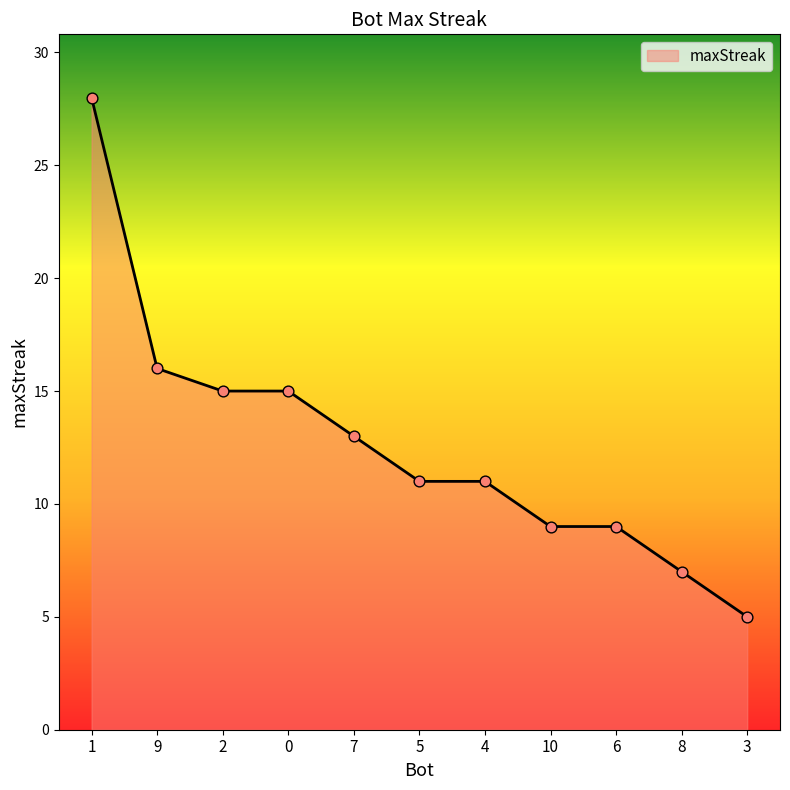

What is the change in value from 1 to 8?

-21